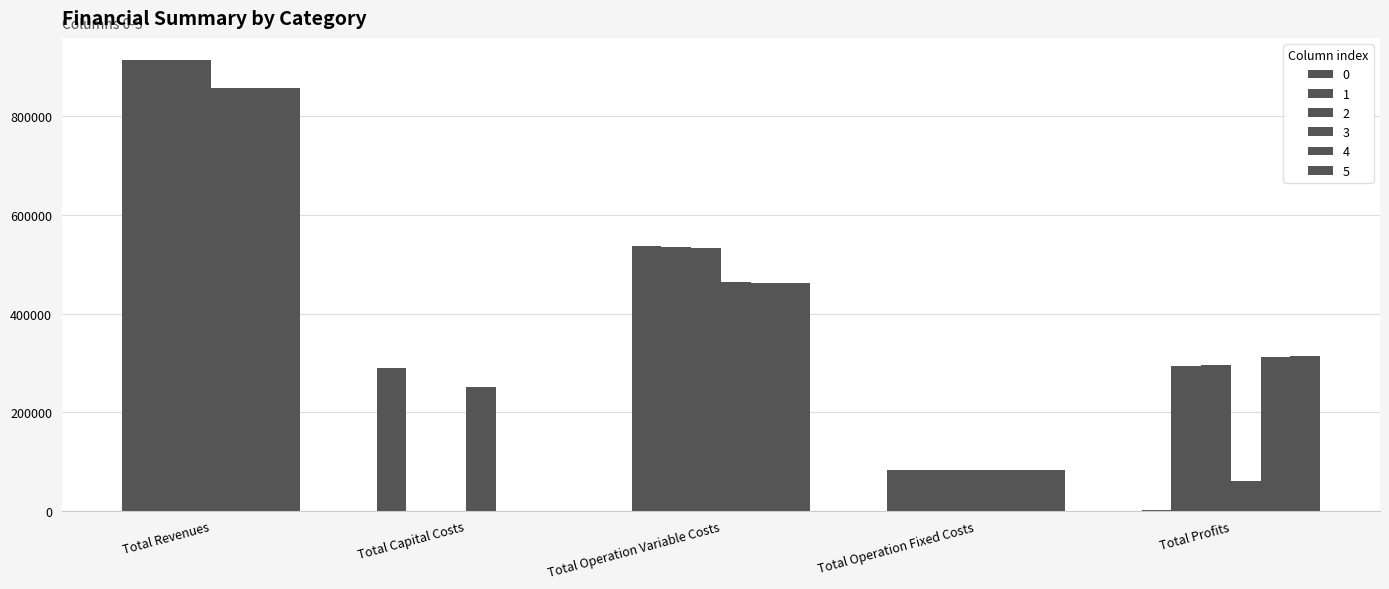

How many data points does each series have?

5